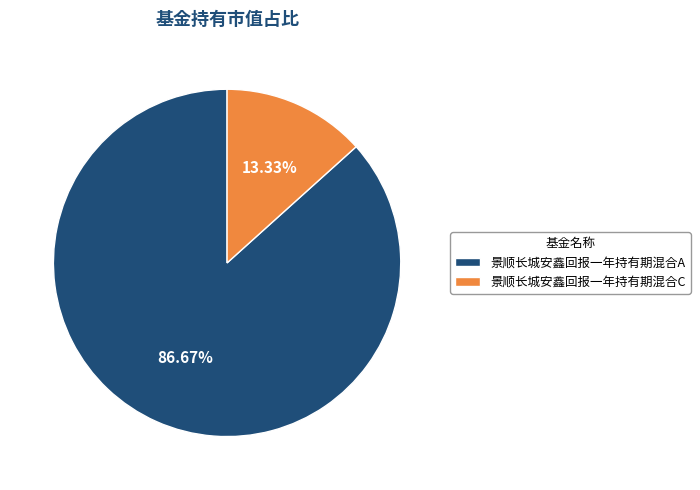

To the nearest percent, what is the average slice percentage?

50%